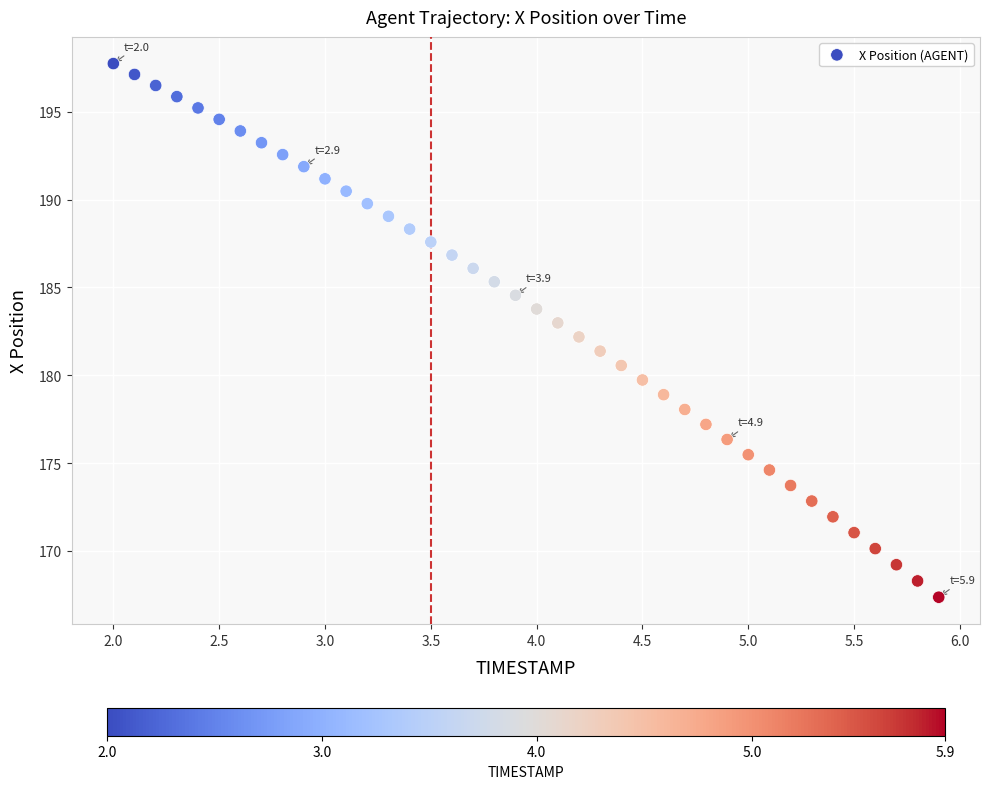

What is the range of X values (max minus min)?

3.9